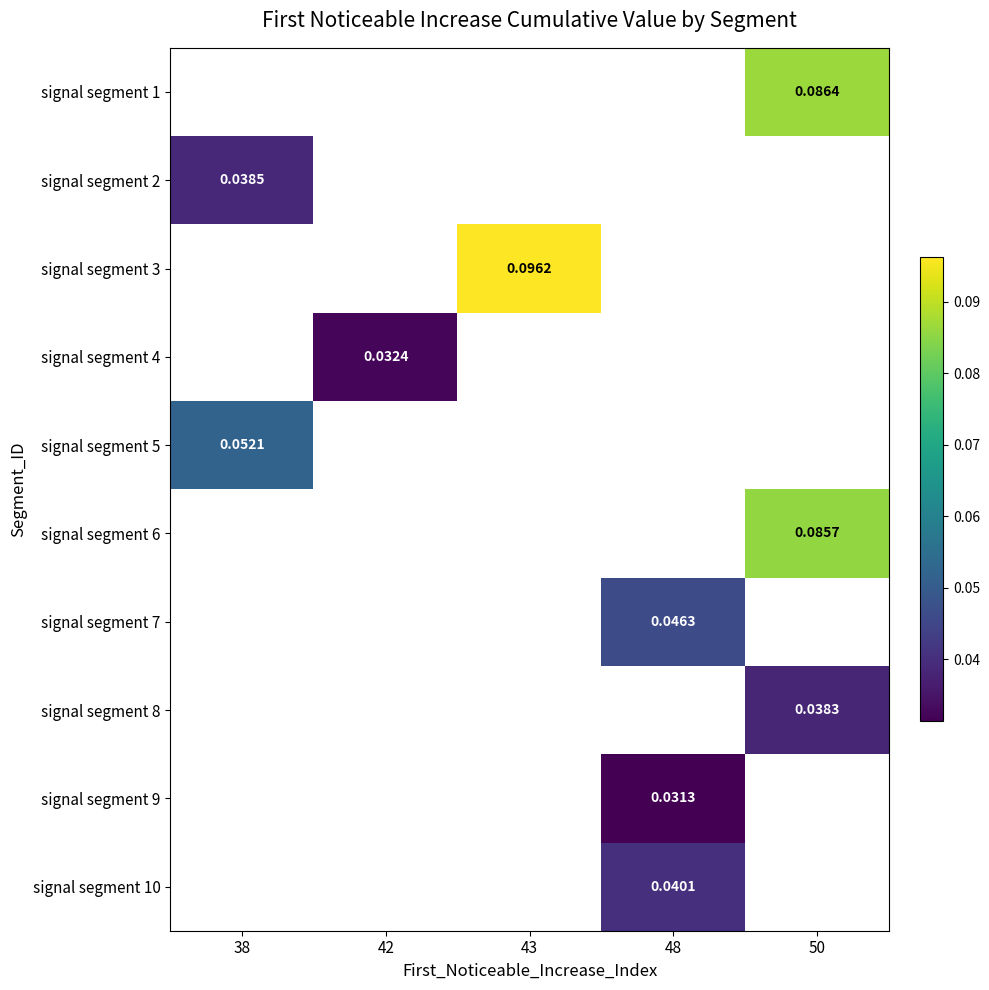

What is the greatest value displayed?

0.1